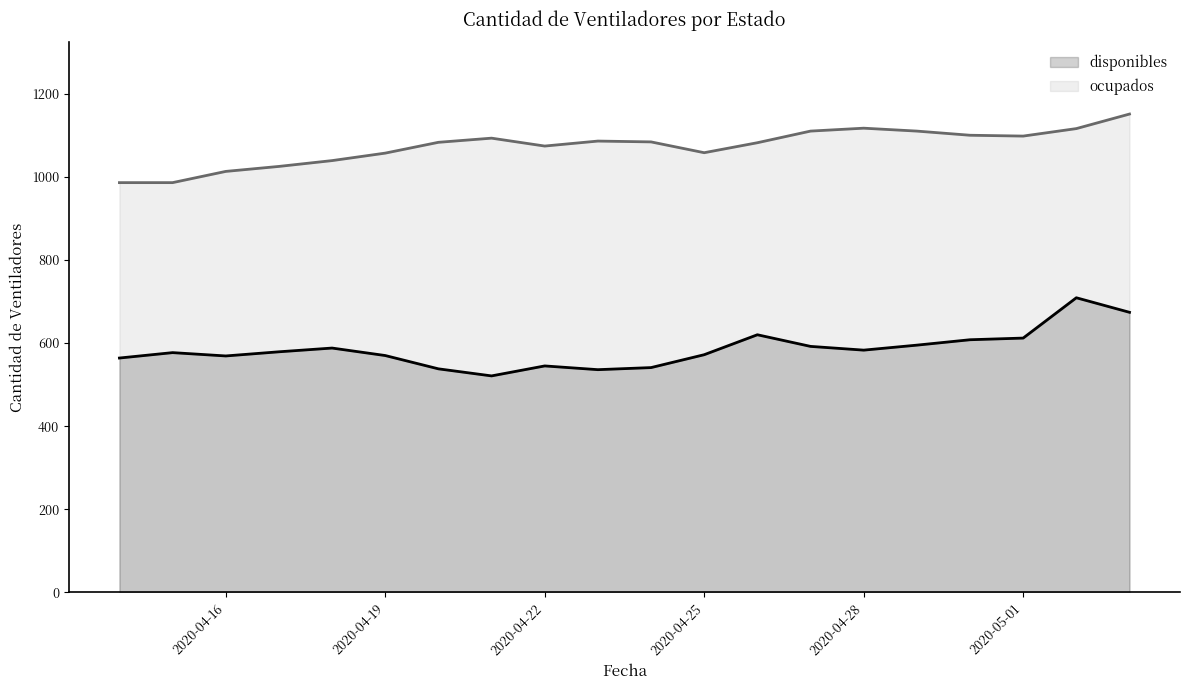

Rank the series by their maximum value, from lowest to highest.

disponibles, ocupados